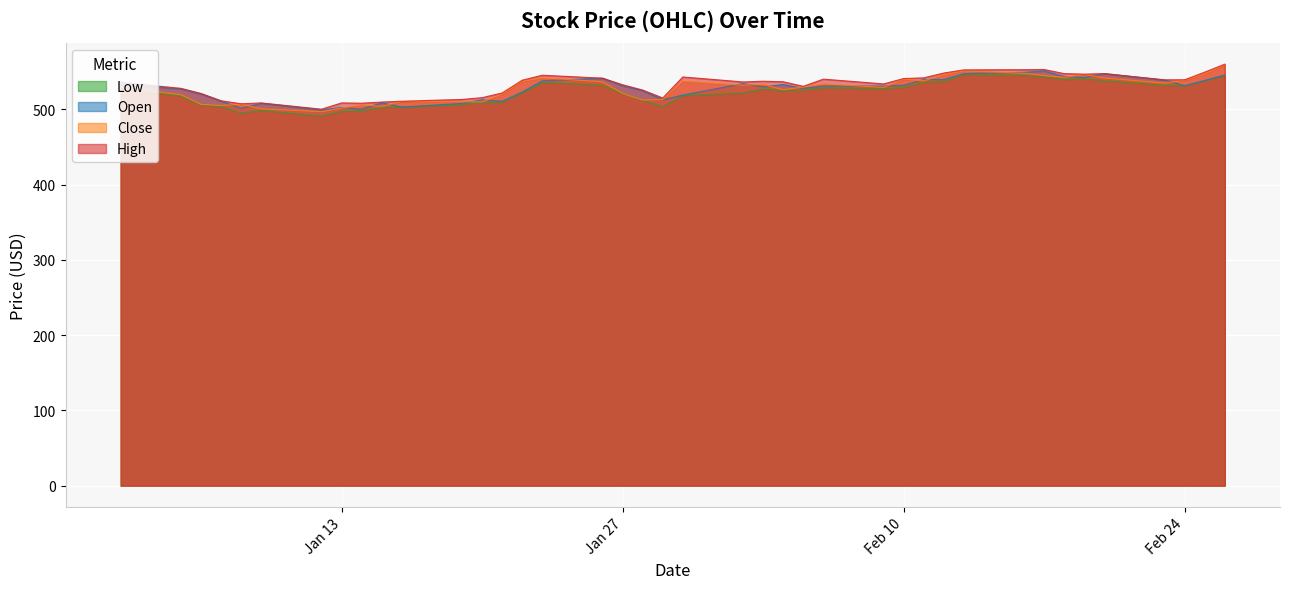

Where is the first local maximum for Close?

1/8/2015